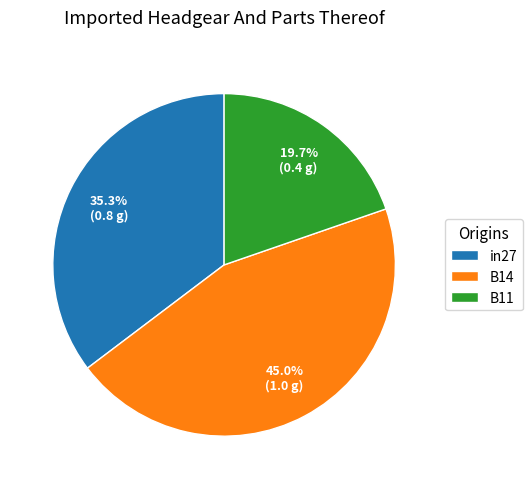

Is there a majority slice in this chart?

No